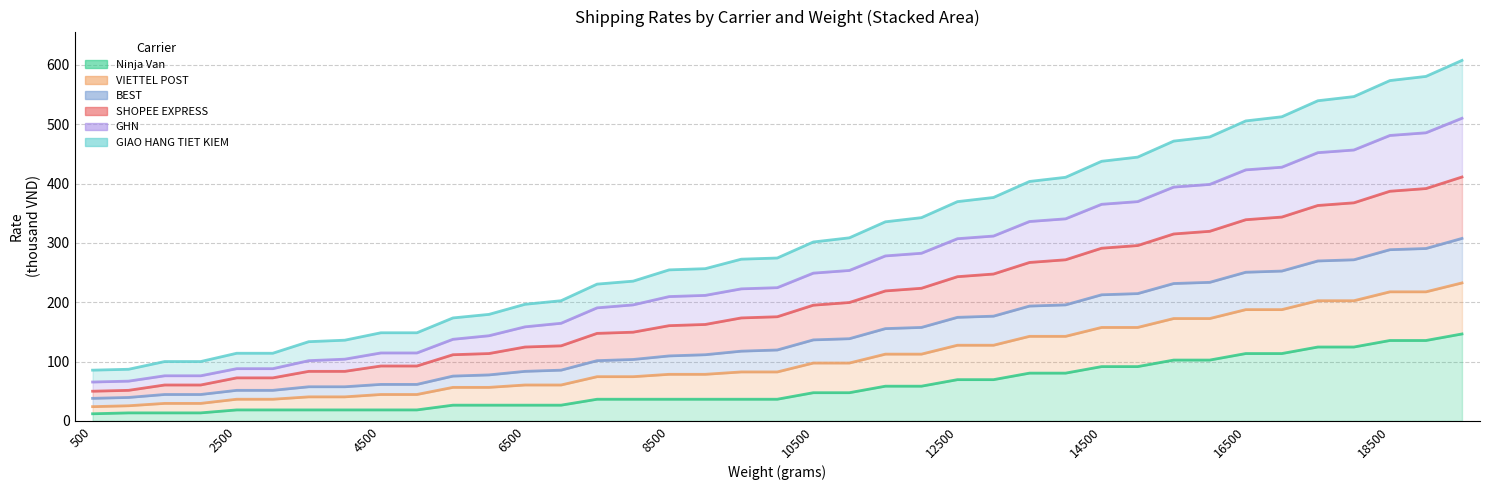

True or false: Ninja Van has a value of 13.1 at 7000.

False